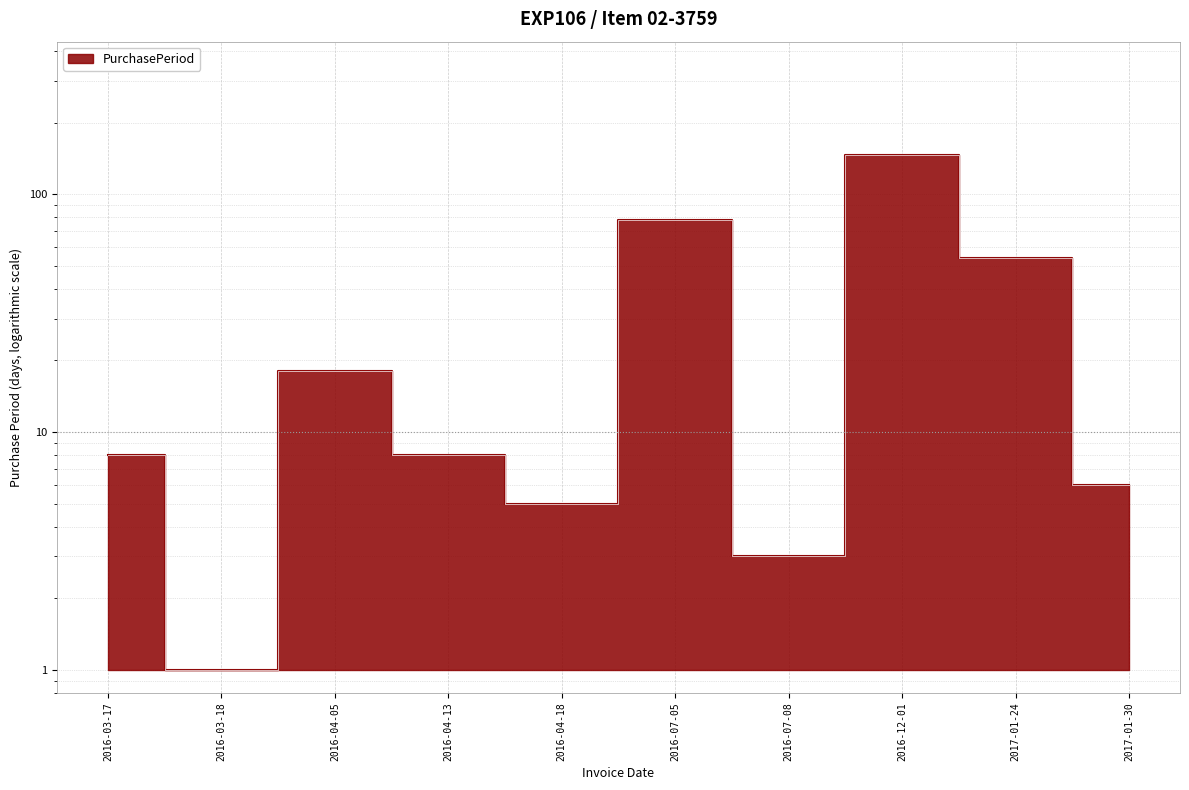

What is the difference between the second highest and minimum values?

77